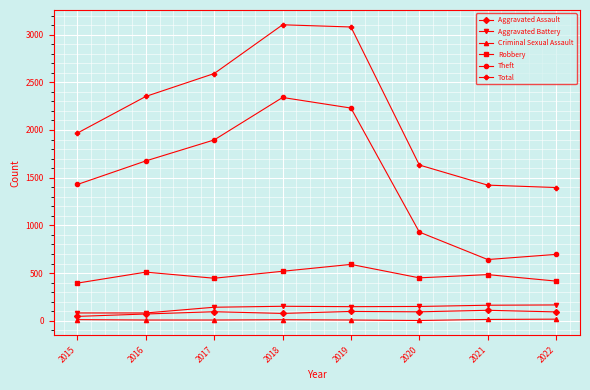

Does the chart display data point markers on the line(s)?

Yes